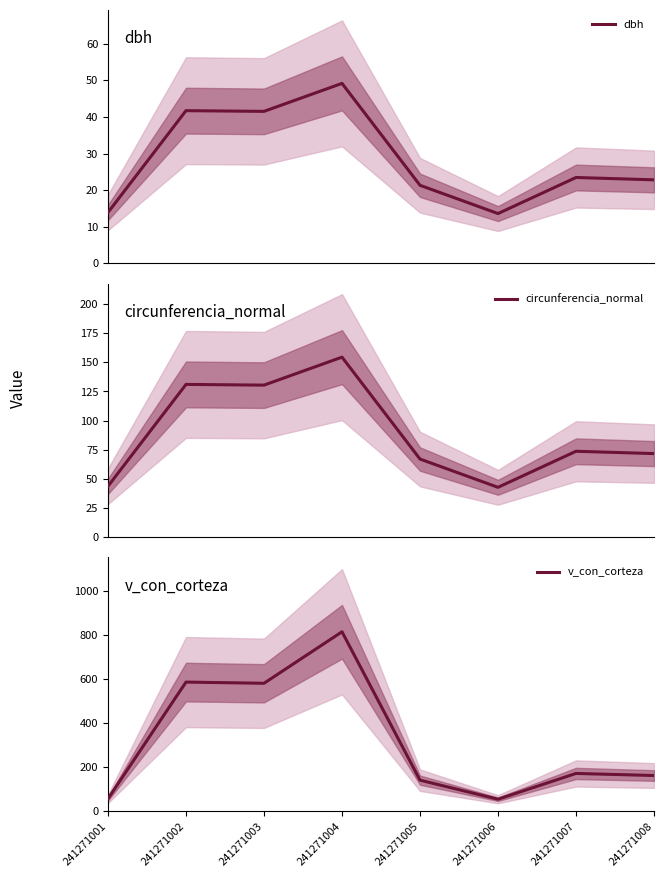

List the series in order of their overall mean, lowest first.

dbh, circunferencia_normal, v_con_corteza